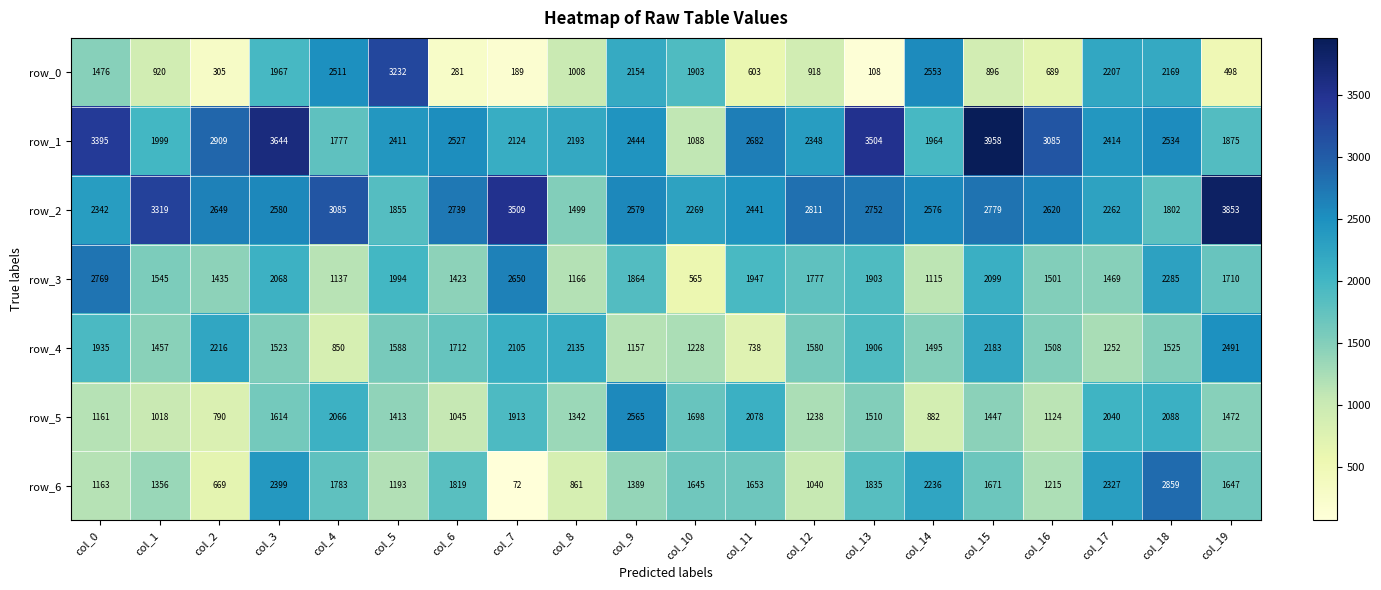

Rank the series at col_6 from lowest to highest value.

row_0, row_5, row_3, row_4, row_6, row_1, row_2